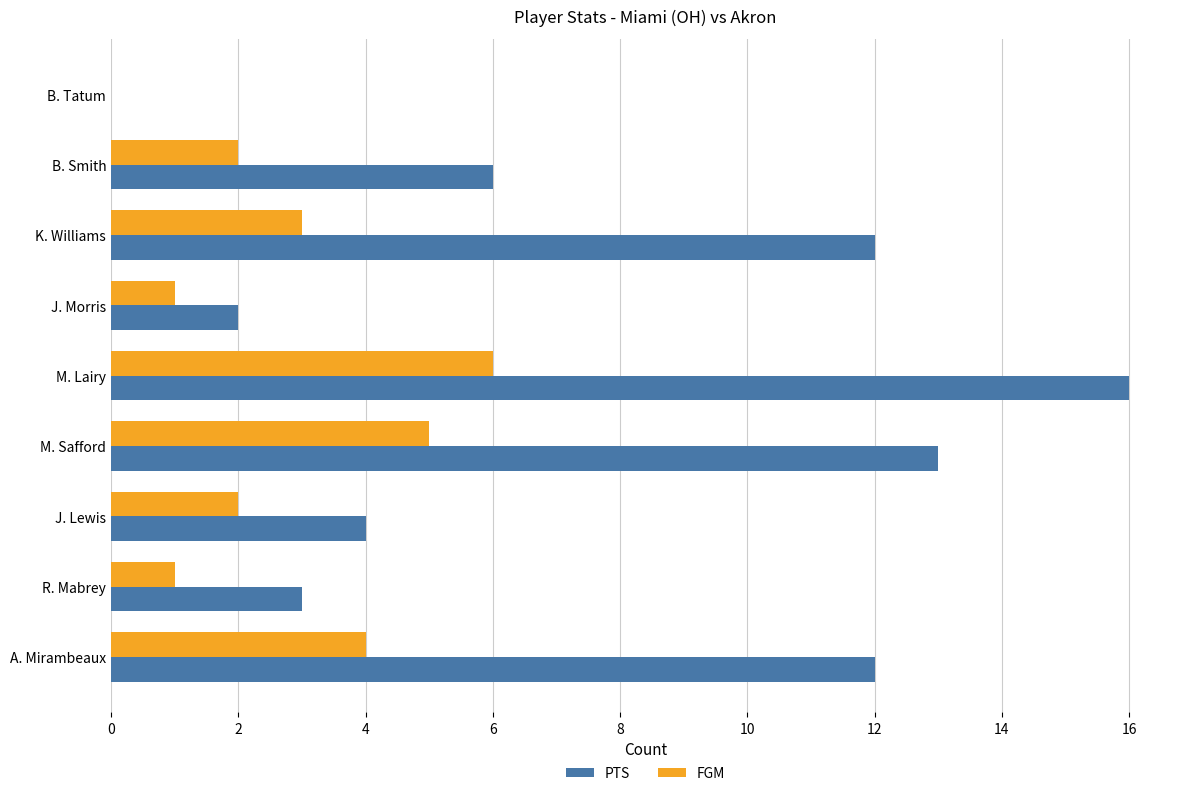

Which series changed the most between R. Mabrey and M. Lairy?

PTS